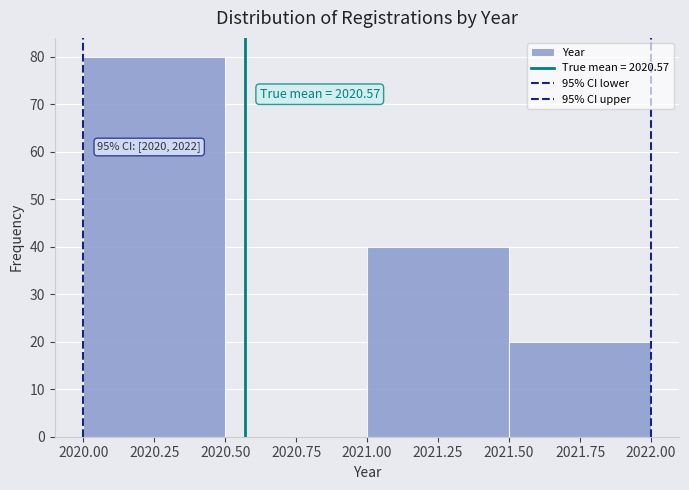

Over which range of the x-axis is the bar tallest?

2020.00 to 2020.50